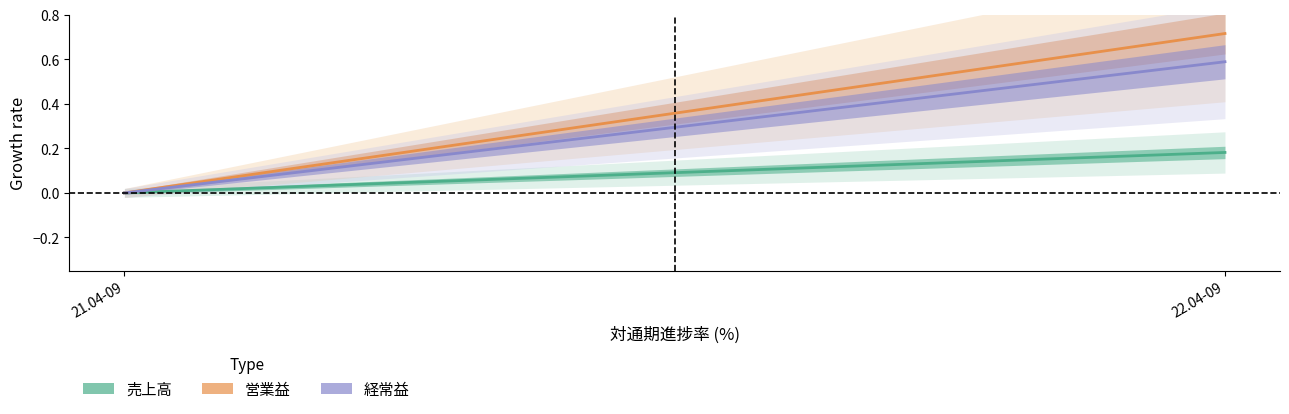

Is it true that 営業益 equals 0.0 at 21.04-09?

True